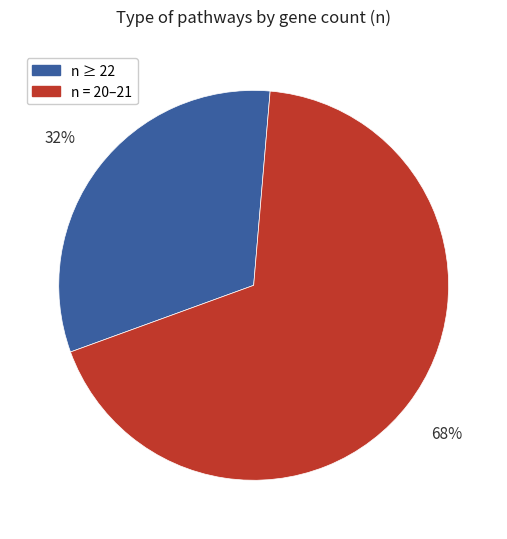

Is the sum of n = 20–21 and n ≥ 22 greater than half?

Yes